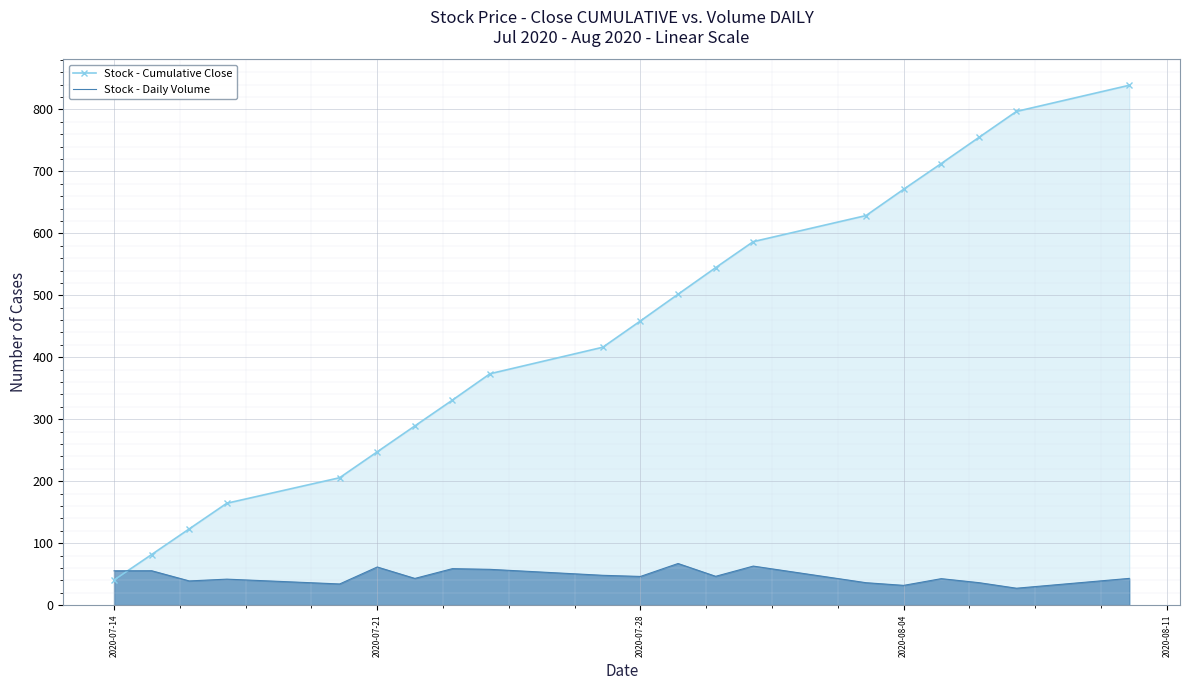

What is the spread (max minus min) of values at 2020-07-21?

185.9